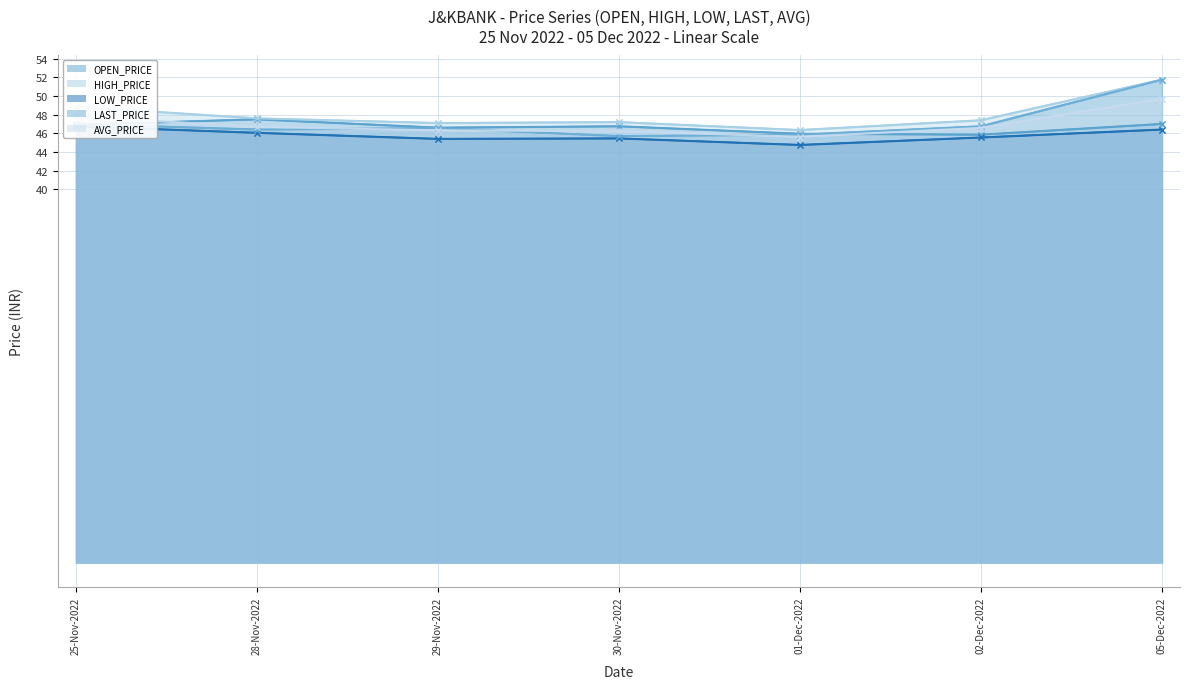

The LAST_PRICE (line) series shows 22.0 at 01-Dec-2022. True or false?

False